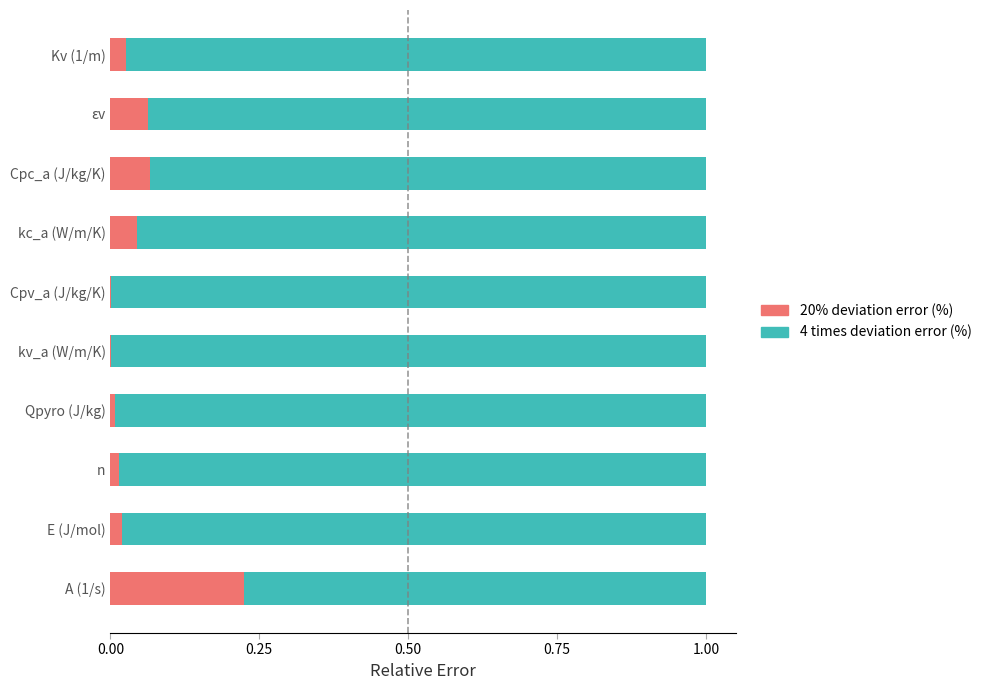

True or false: 20% deviation error (%) has a value of 0.0 at Cpv_a (J/kg/K).

True